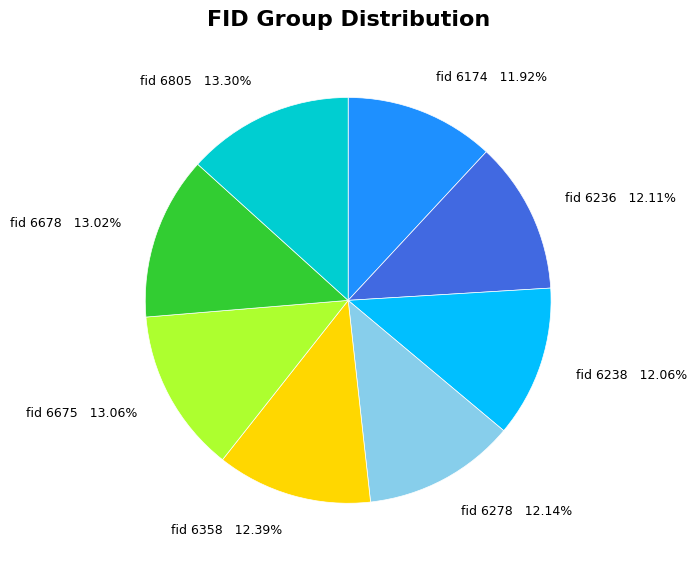

Is there any slice that represents more than half of the pie?

No